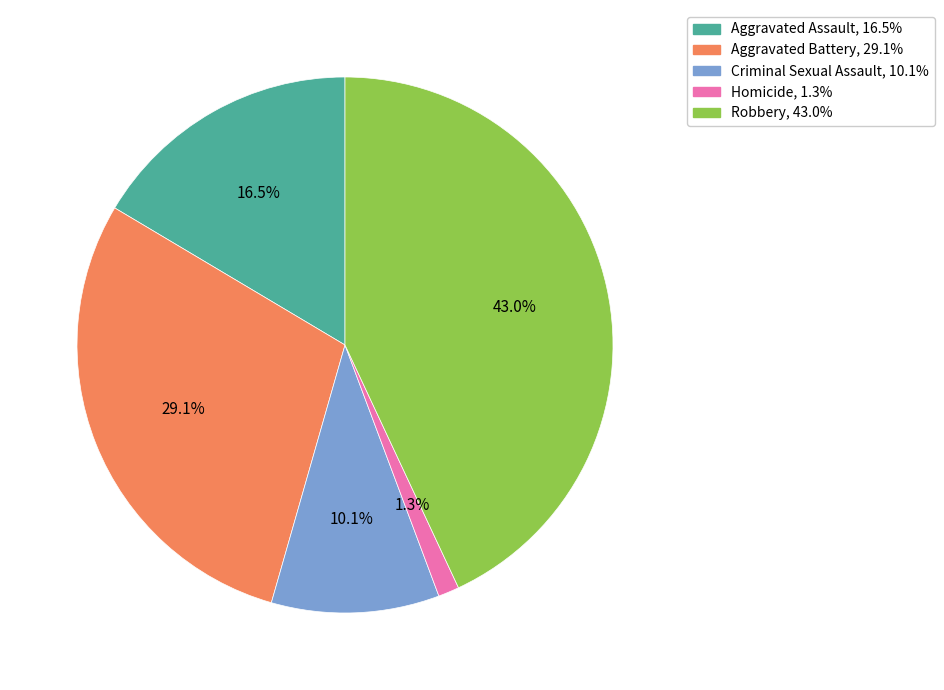

Which has a higher value, Robbery or Aggravated Assault?

Robbery